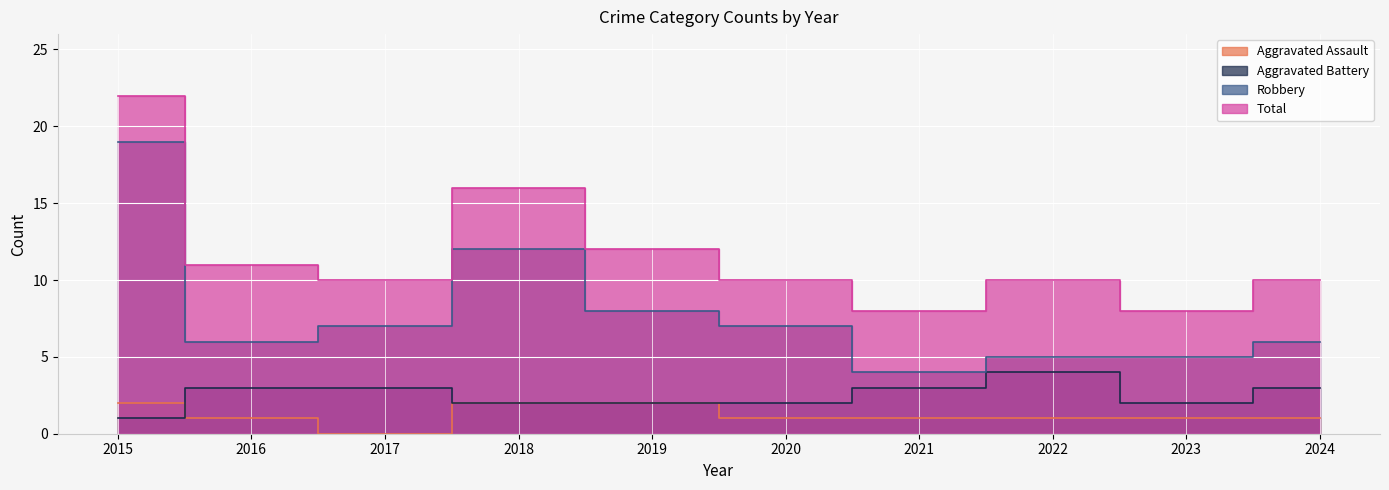

Between 2018 and 2023, which is larger?

2018